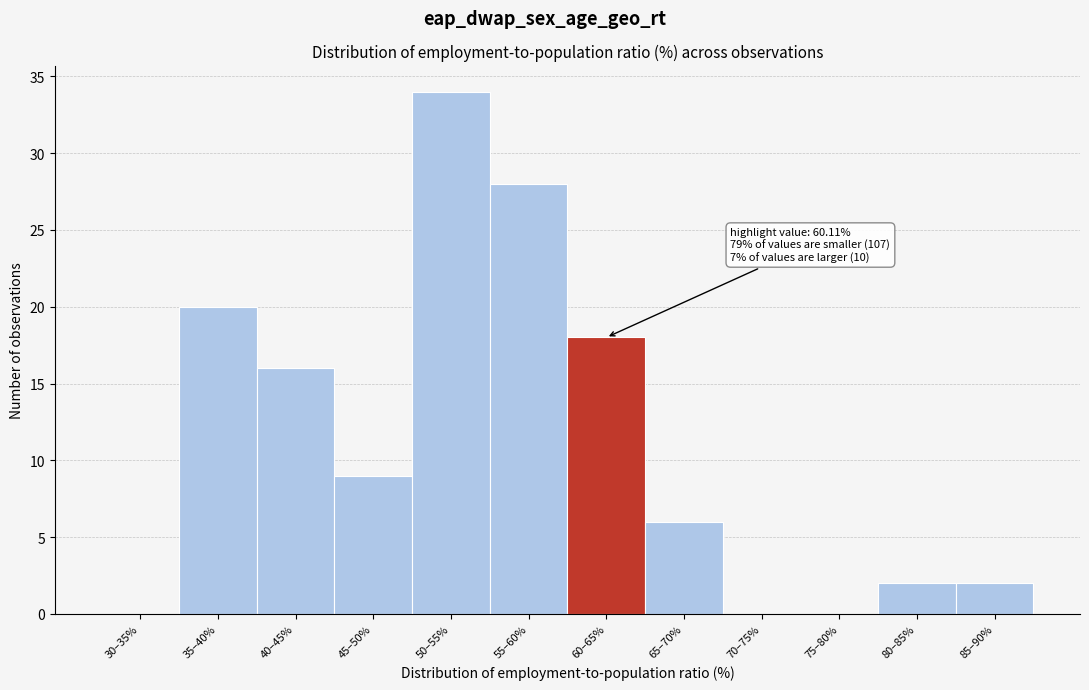

Reading right to left, transcribe all the data shown in this chart.

85–90%=2	80–85%=2	75–80%=0	70–75%=0	65–70%=6	60–65%=18	55–60%=28	50–55%=34	45–50%=9	40–45%=16	35–40%=20	30–35%=0